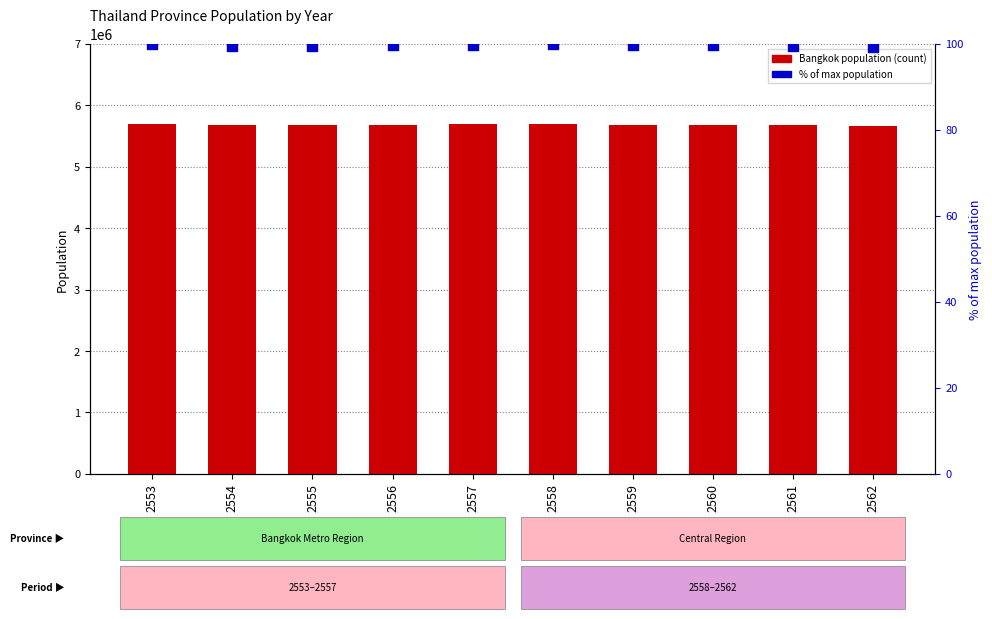

What is the total value across all series at 2555?

5673659.5